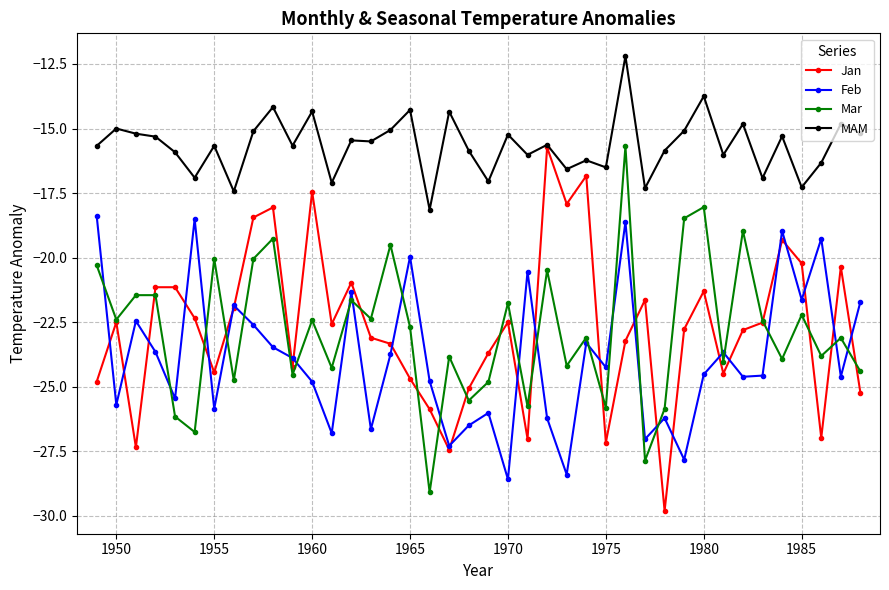

True or false: Feb has more than 2 points higher than both neighbors.

True